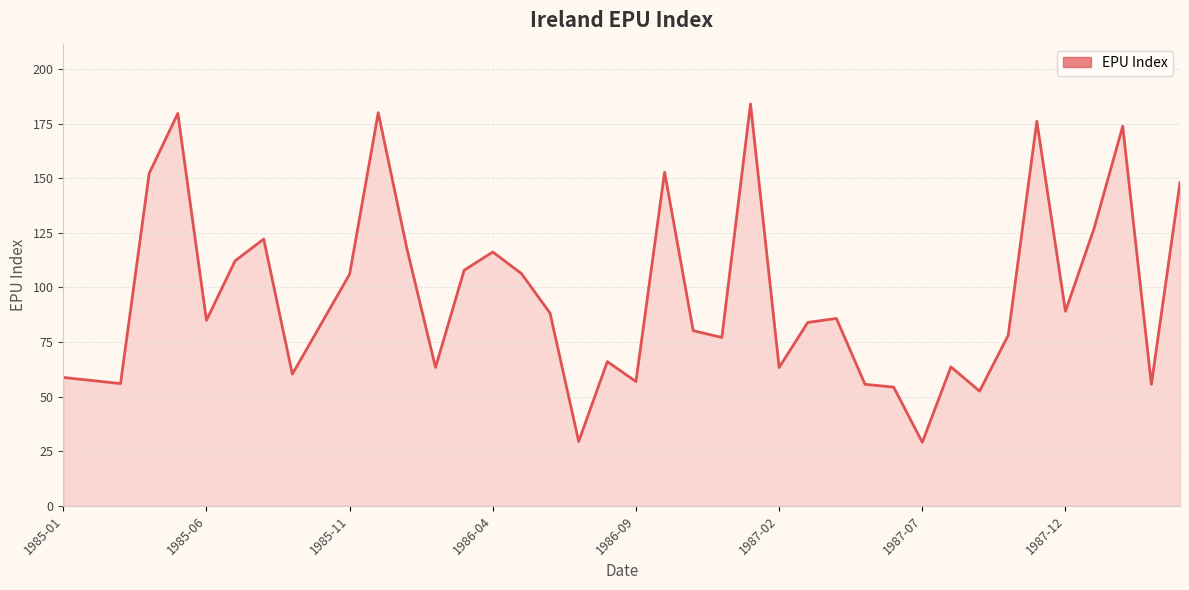

What is the minimum value shown in the chart?

29.1